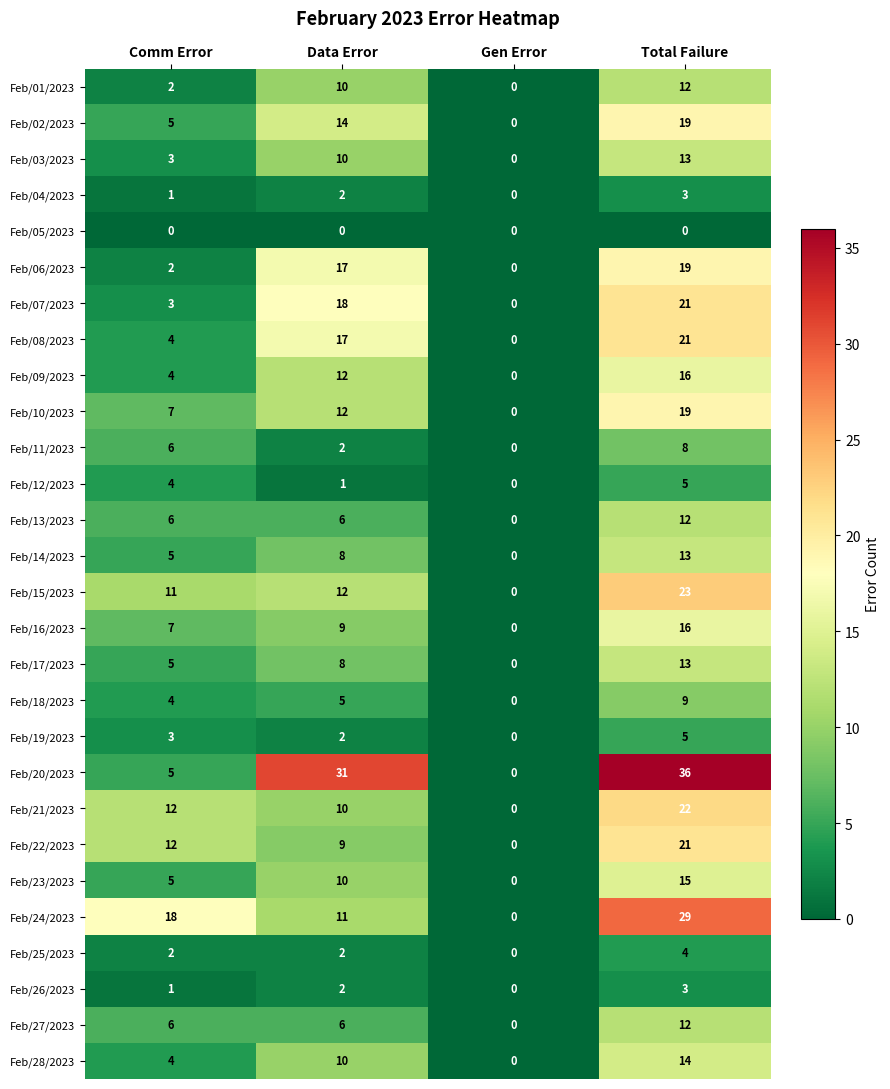

What is the difference between the maximum and minimum values in the Feb/25/2023 series?

4